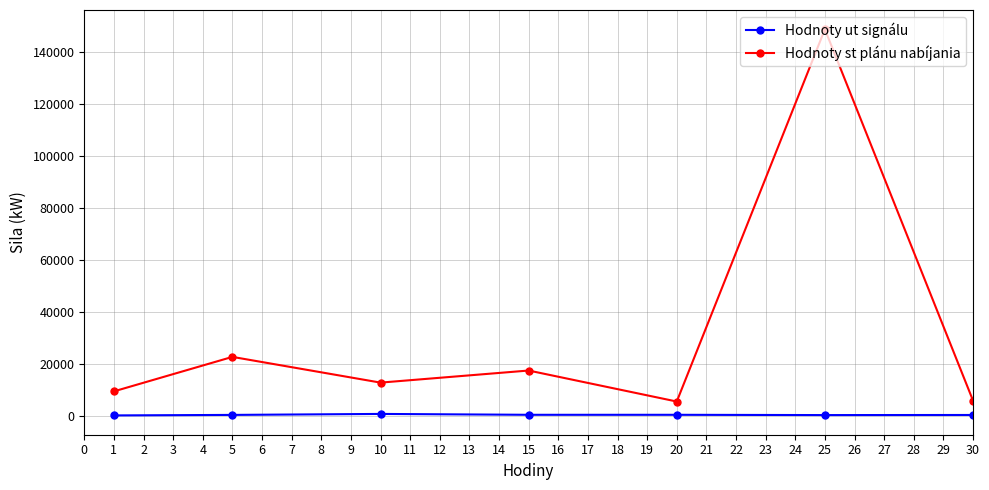

At which category is the sum across all series the highest?

25